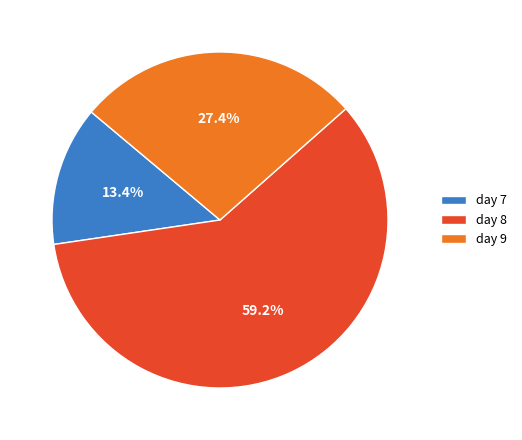

What is the smallest slice in the pie chart?

day 7